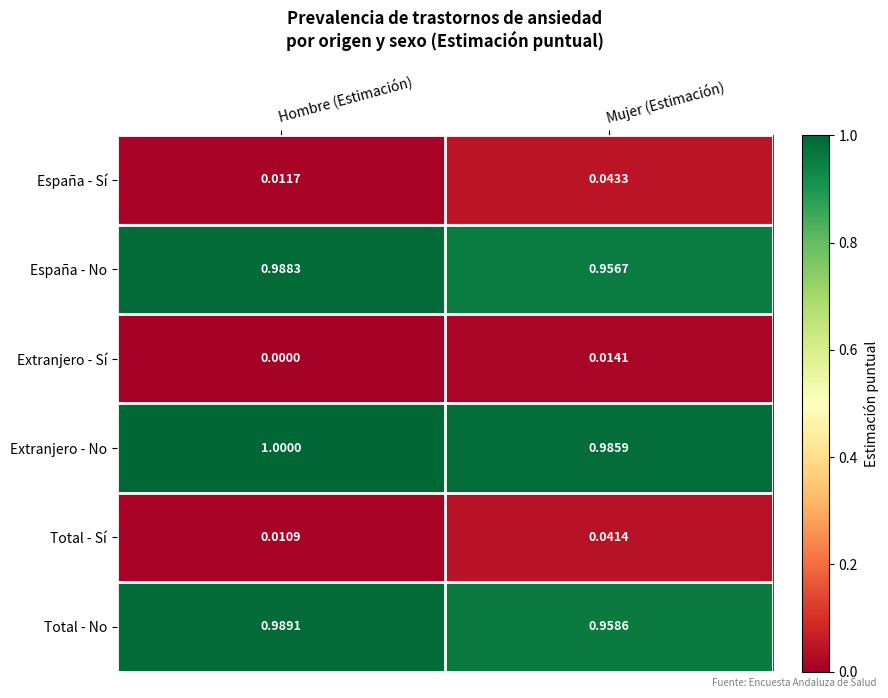

Rank the categories by Total - Sí value from highest to lowest.

Mujer (Estimación), Hombre (Estimación)